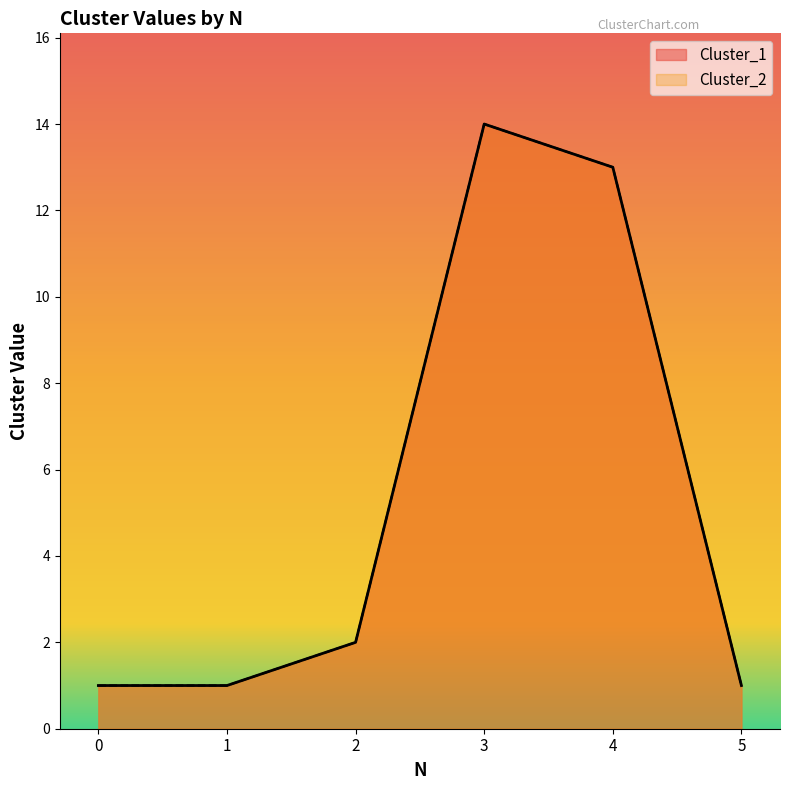

Rank the series by their maximum value, from highest to lowest.

Cluster_1, Cluster_2